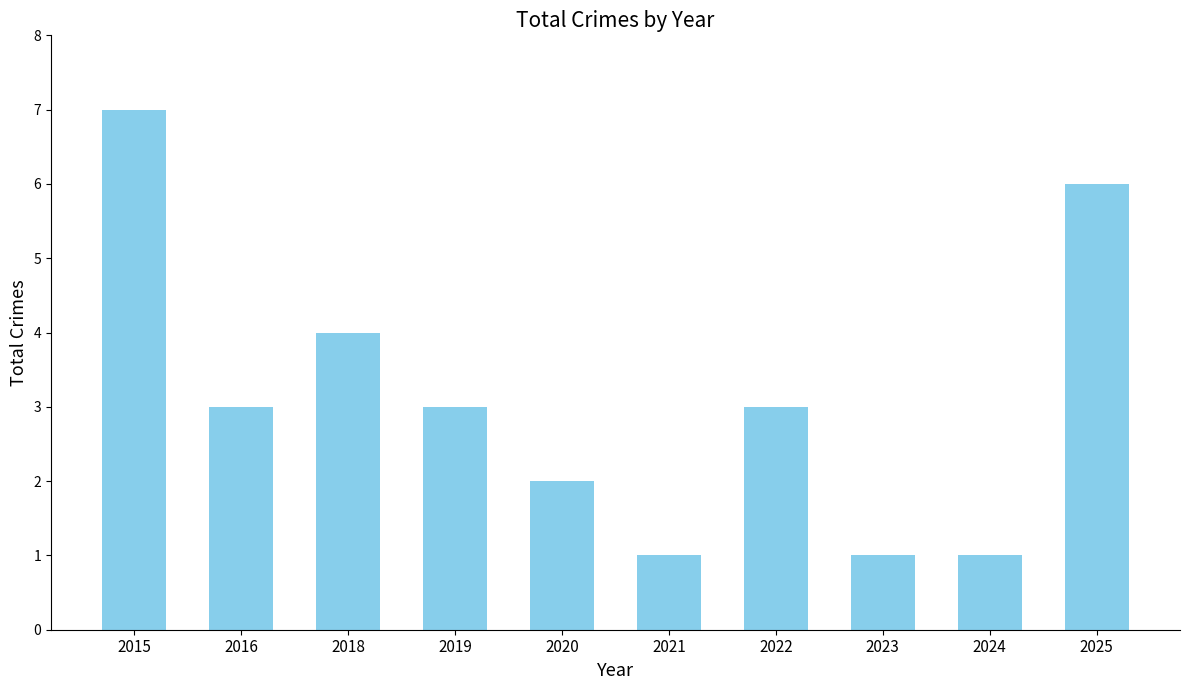

What is the average value?

3